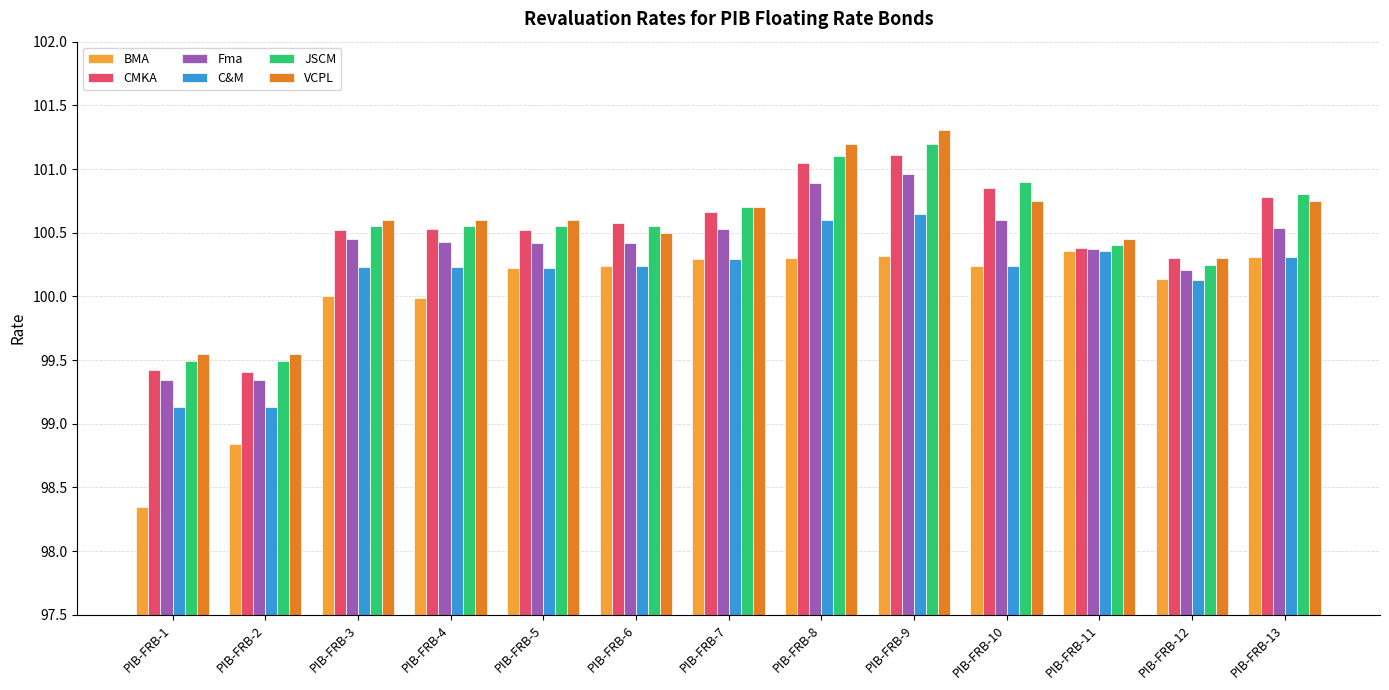

Count the number of data series in this chart.

6